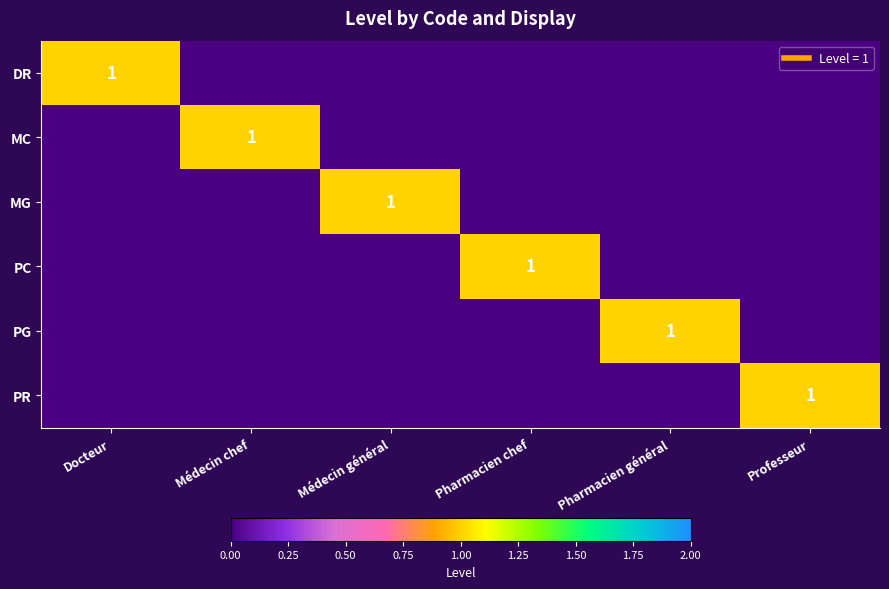

At which category is the sum across all series the highest?

Docteur